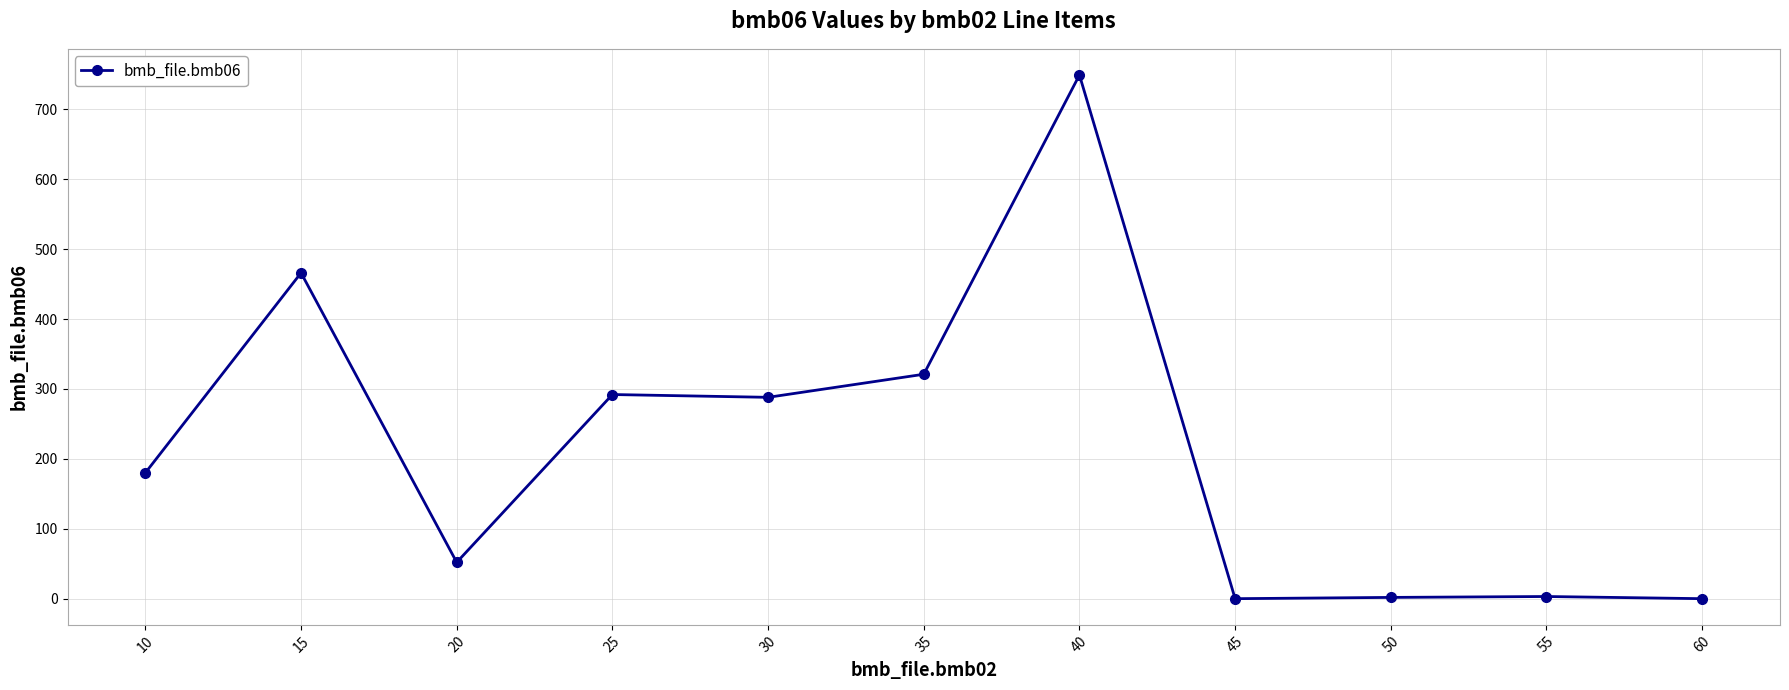

Where is the first local maximum?

15